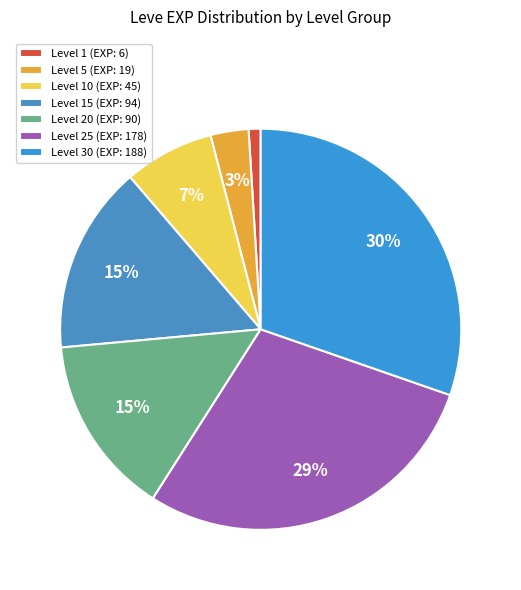

What is the smallest slice in the pie chart?

Level 1 (EXP: 6)